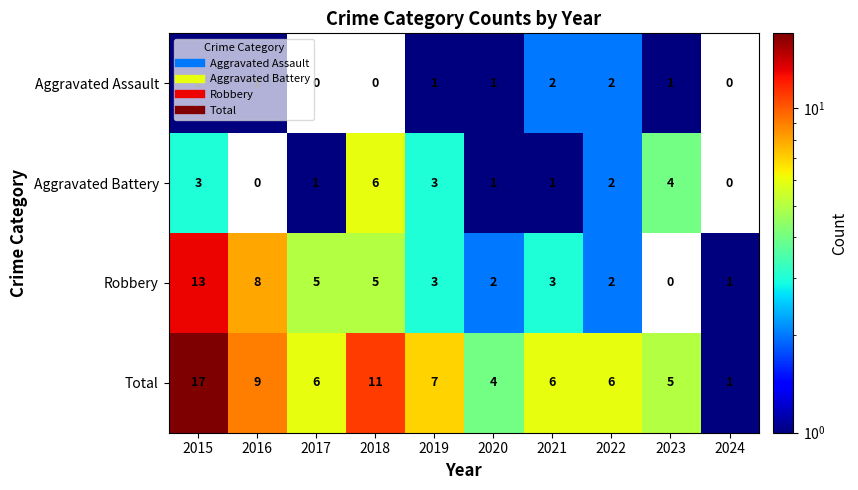

The value of Aggravated Assault at 2019 is 2. True or false?

False